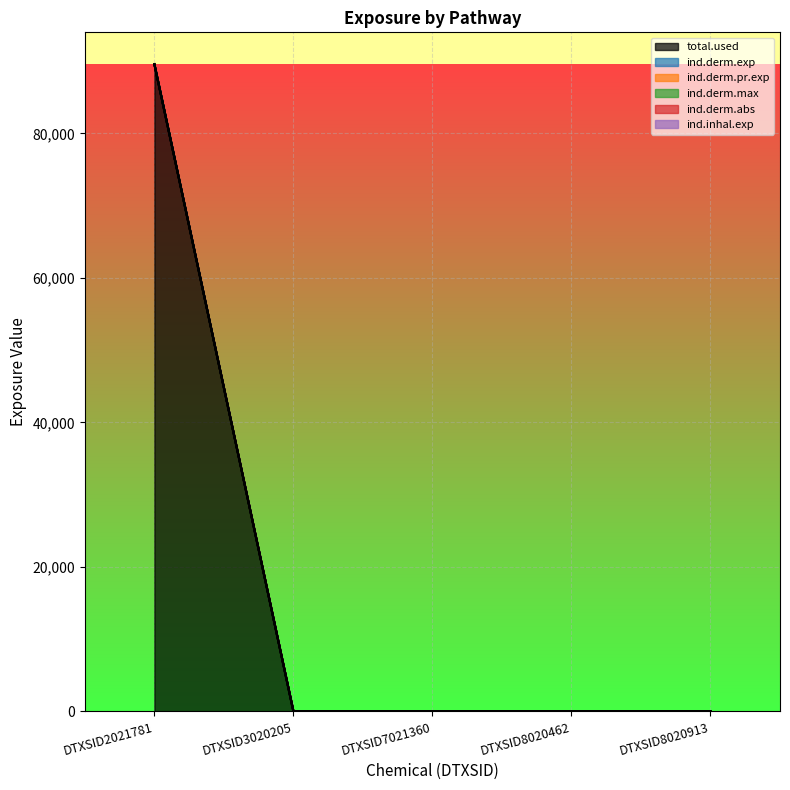

Does the chart display data point markers on the line(s)?

No